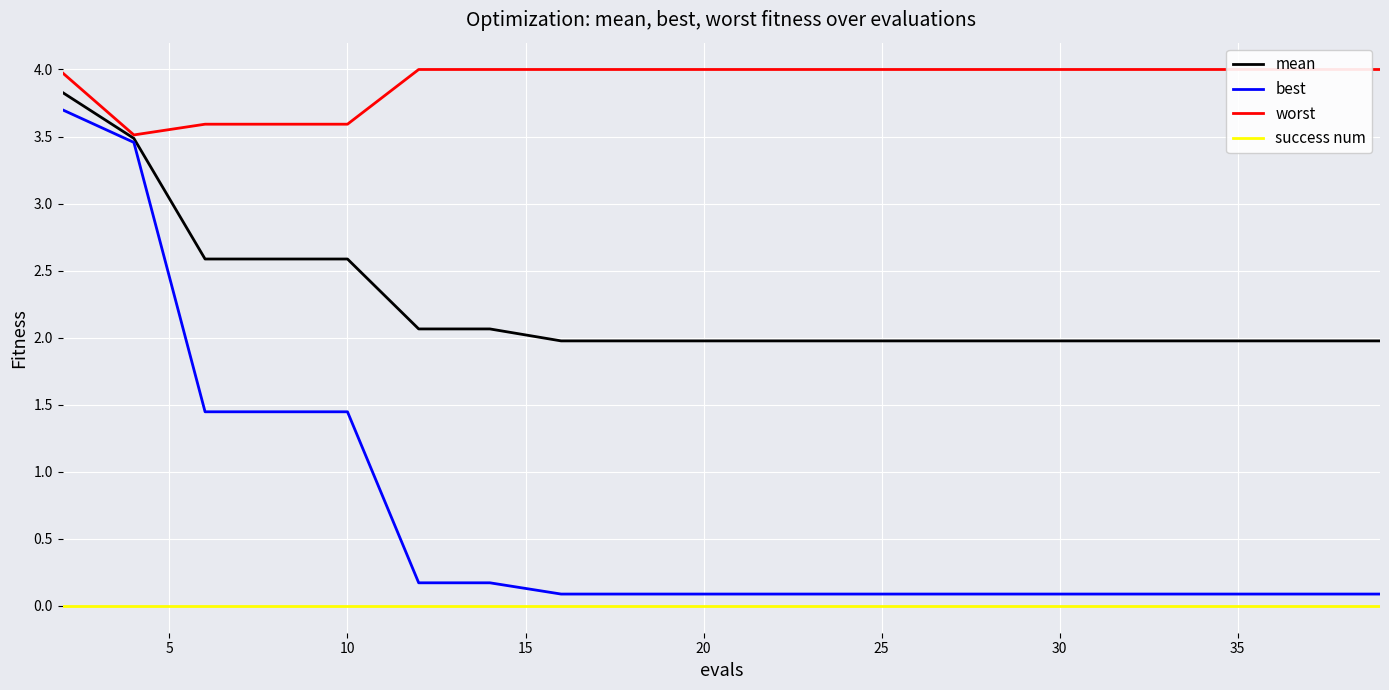

True or false: worst and best cross at least once.

False